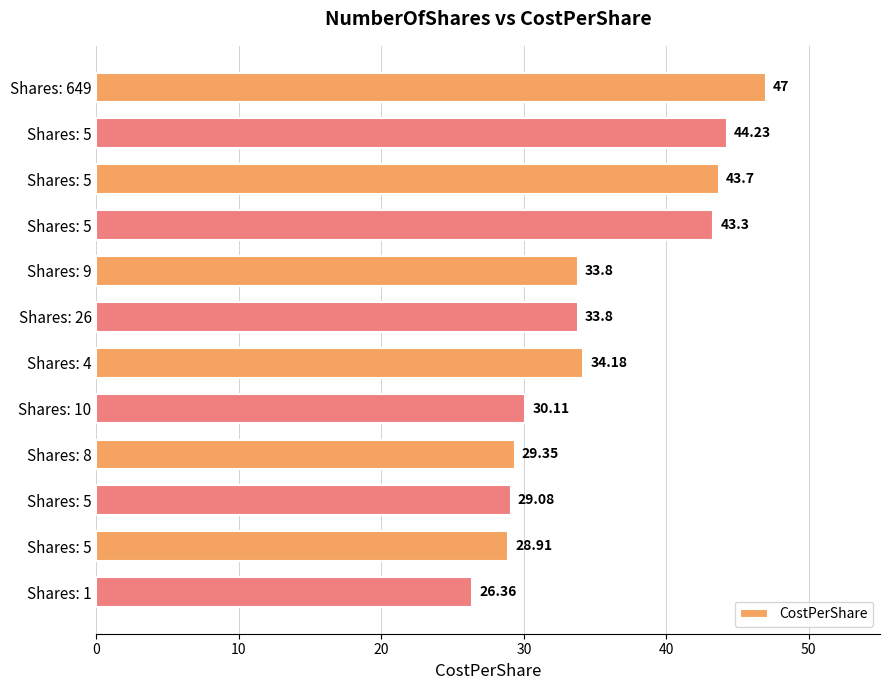

Count the number of values greater than 33.

7